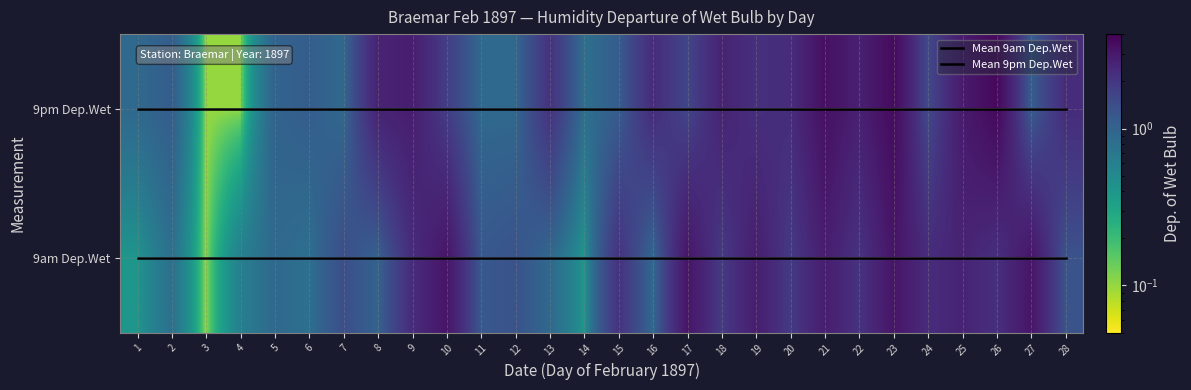

Which series has the largest total across all categories?

9pm Dep.Wet